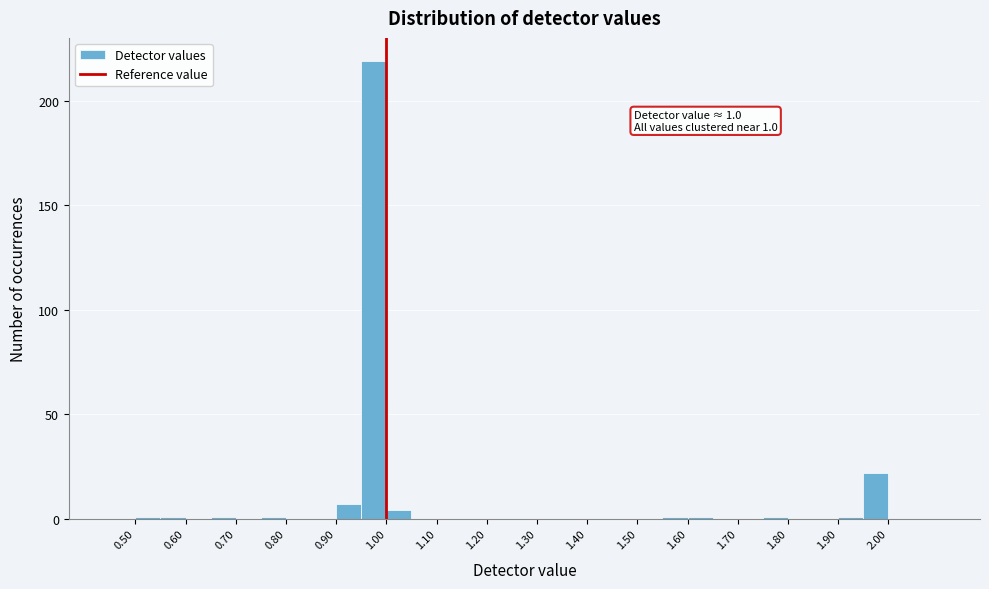

Which range on the x-axis has the tallest bar?

0.95 to 1.00